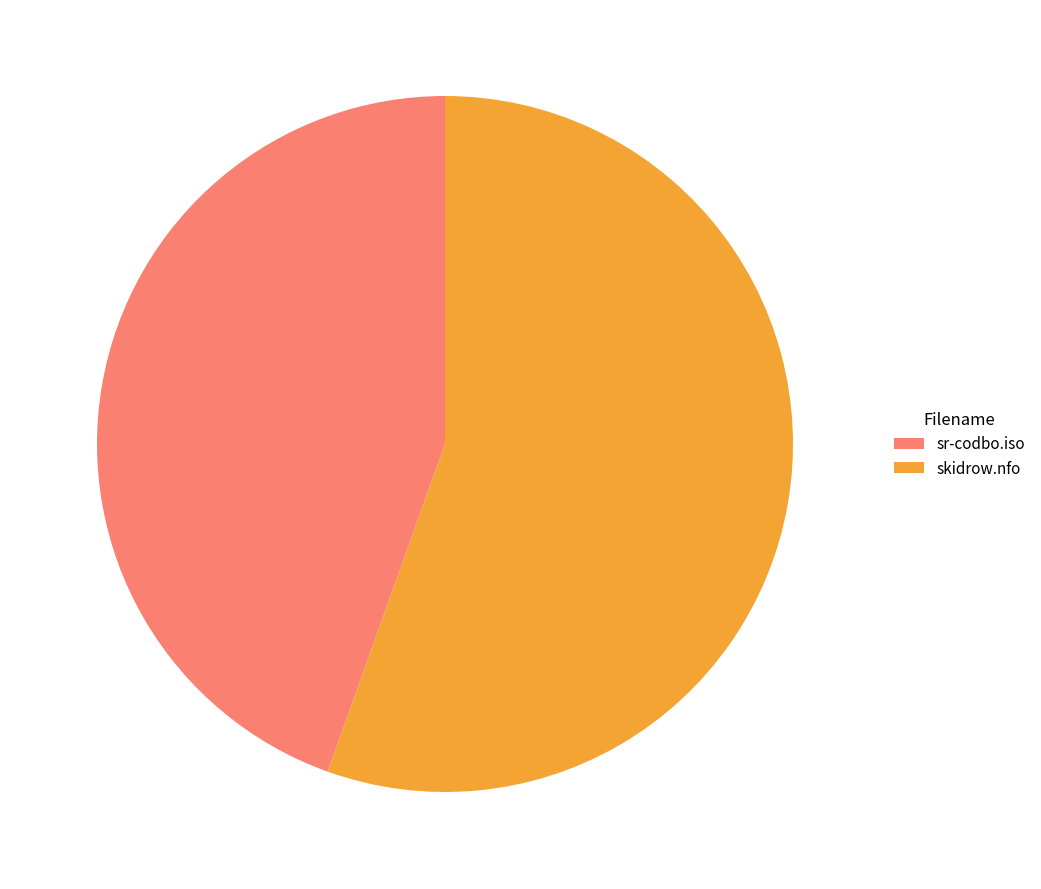

Between skidrow.nfo and sr-codbo.iso, which is larger?

skidrow.nfo